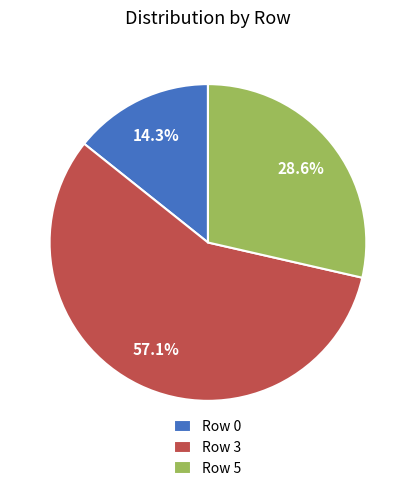

What is the ratio of the value at Row 3 to the value at Row 5?

2.0